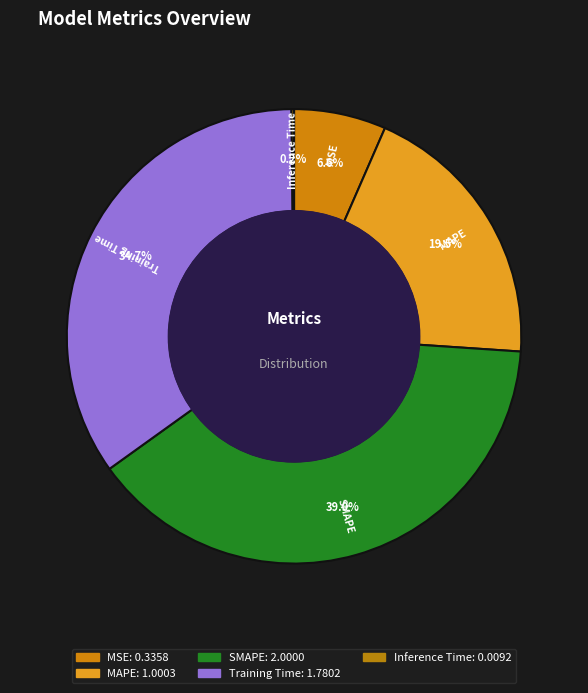

Which has a higher value, Training Time or SMAPE?

SMAPE